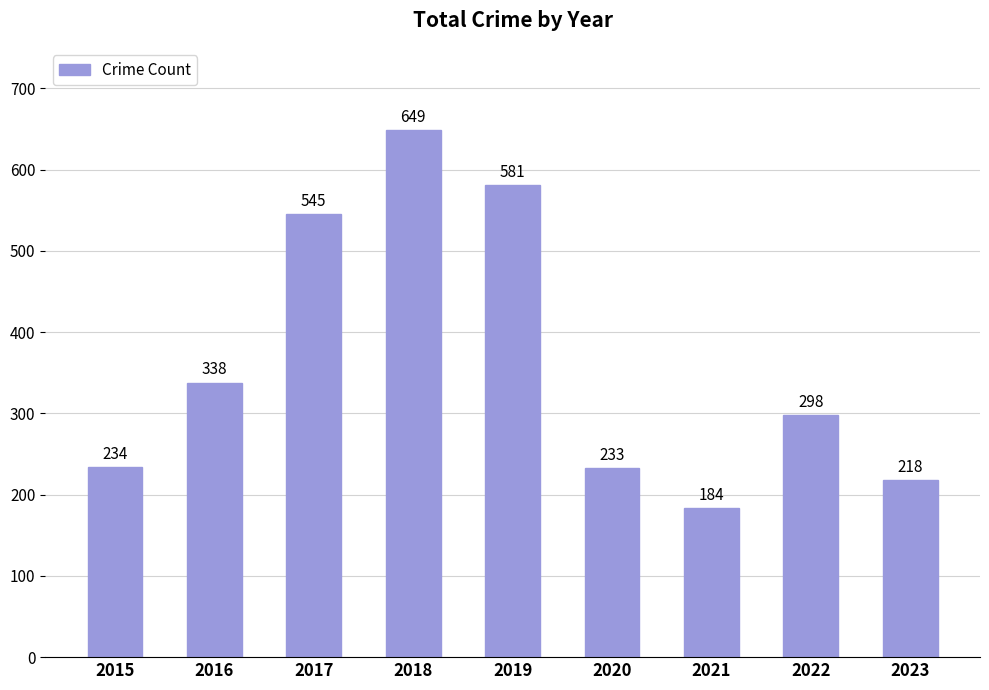

True or false: the data shows 581 at 2019.

True